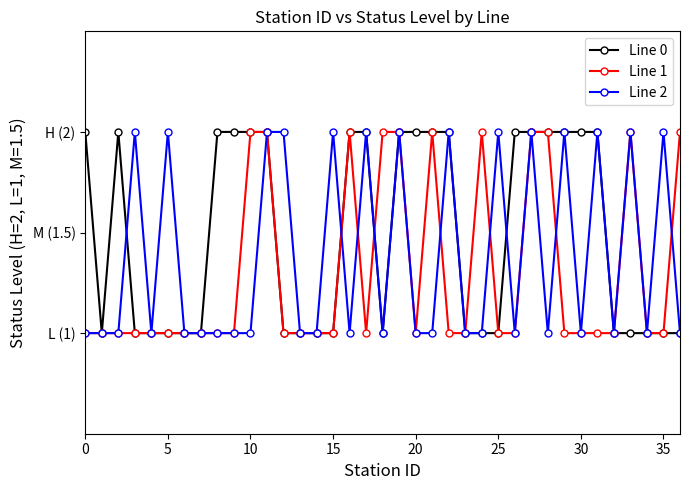

What are all the series names shown in the legend?

Line 0, Line 1, Line 2